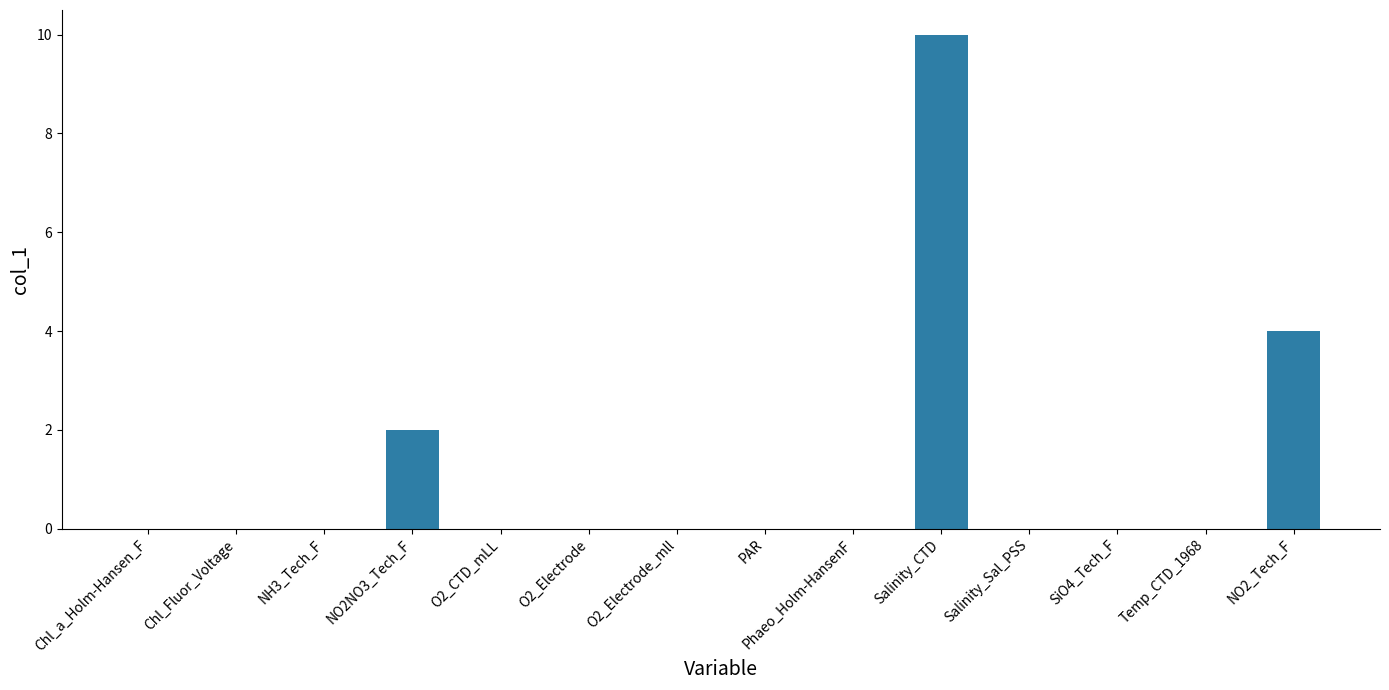

Is it true that the value at Phaeo_Holm-HansenF is 0?

True